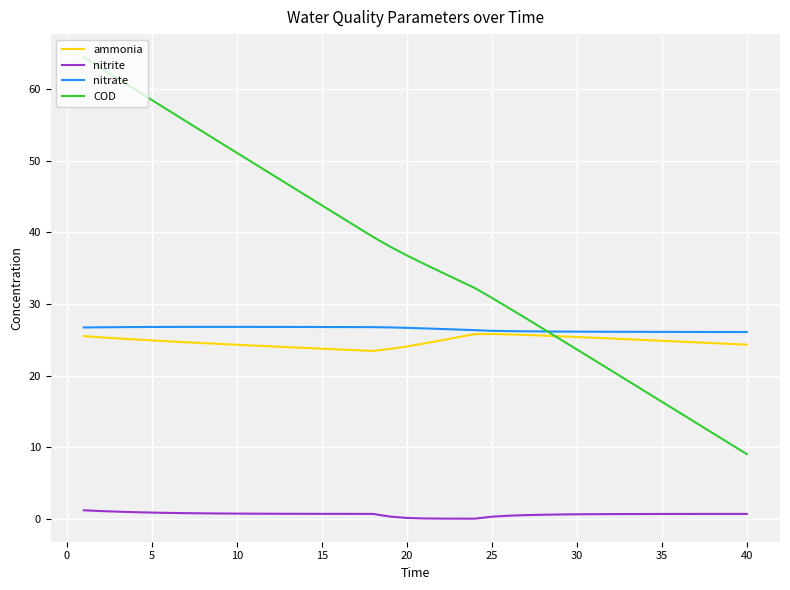

True or false: nitrate and nitrite cross at least once.

False